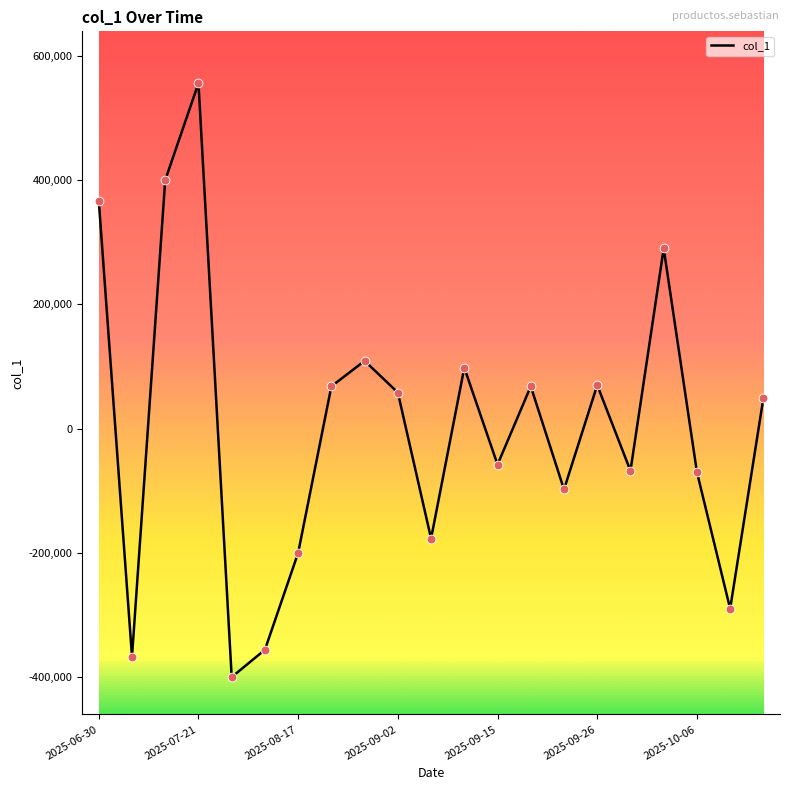

What is the difference between the maximum and minimum values?

956000